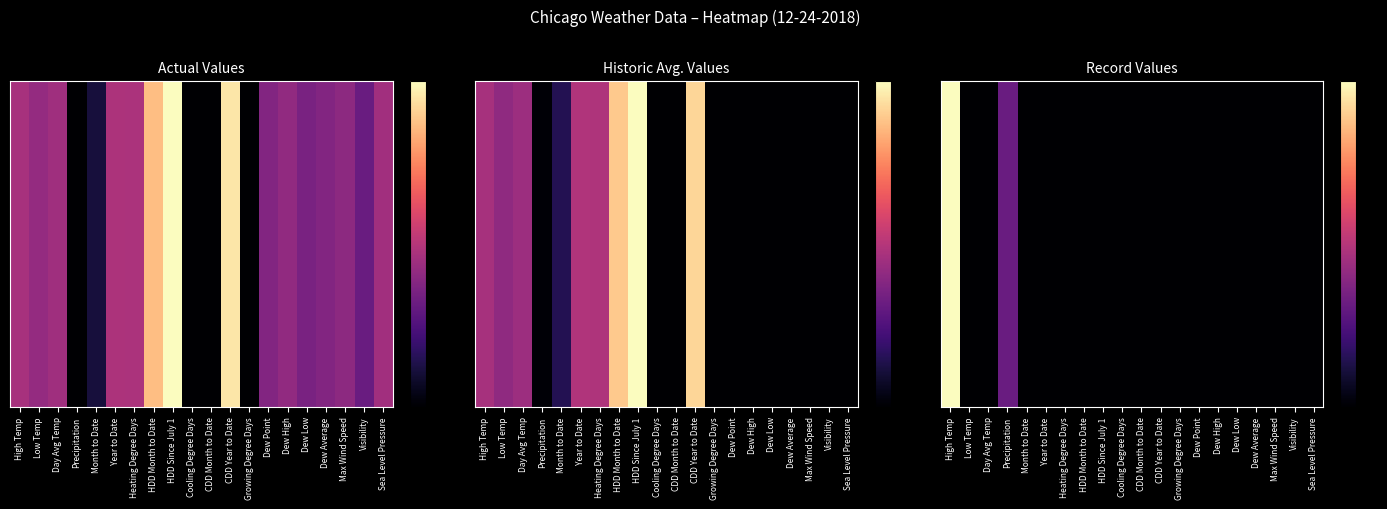

List the labels in order of value, smallest first.

Low Temp, Day Avg Temp, Month to Date, Year to Date, Heating Degree Days, HDD Month to Date, HDD Since July 1, Cooling Degree Days, CDD Month to Date, CDD Year to Date, Growing Degree Days, Dew Point, Dew High, Dew Low, Dew Average, Max Wind Speed, Visibility, Sea Level Pressure, Precipitation, High Temp